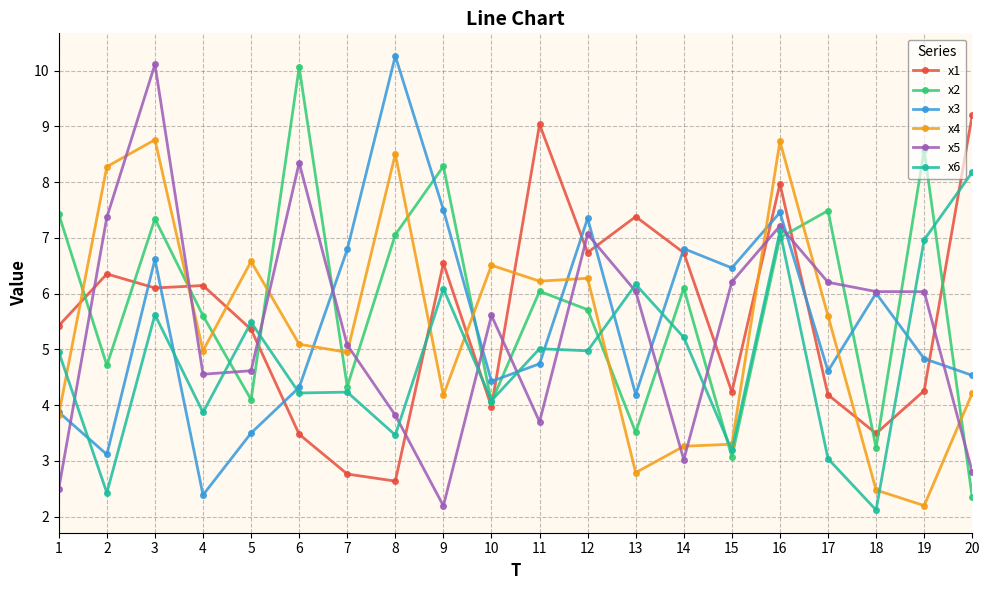

What is the difference between the maximum and second lowest values in the x4 series?

6.3